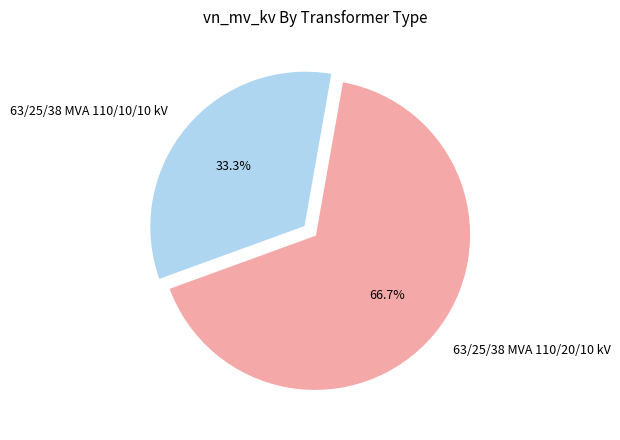

Between 63/25/38 MVA 110/20/10 kV and 63/25/38 MVA 110/10/10 kV, which is larger?

63/25/38 MVA 110/20/10 kV